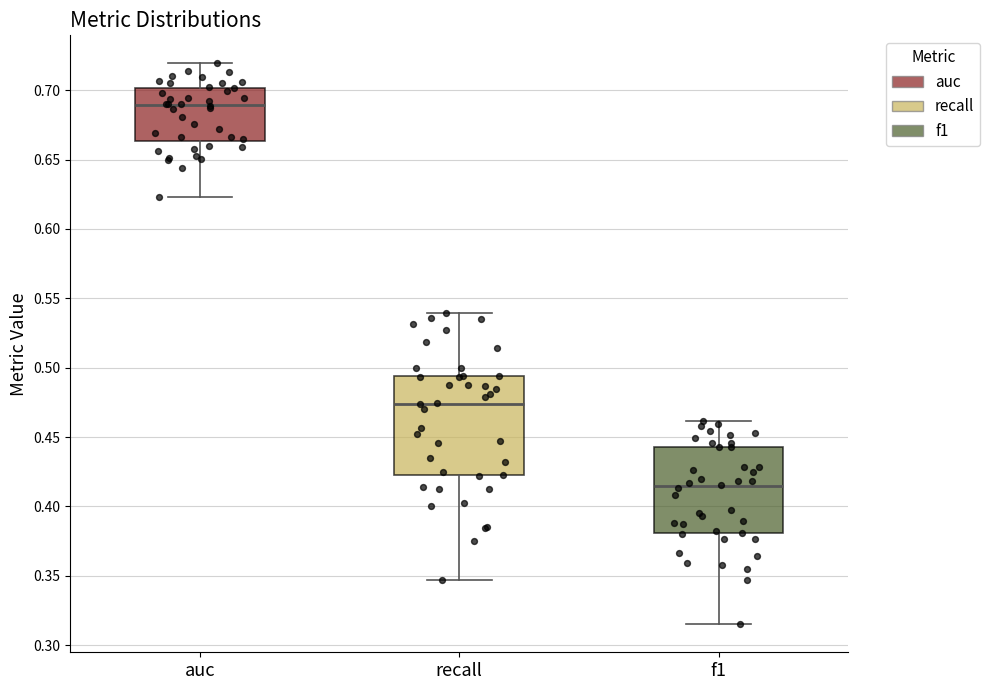

Where is the upper edge of the box for auc on the y-axis? The values are not printed on the chart, so give them approximately, as read against the axis.

0.700